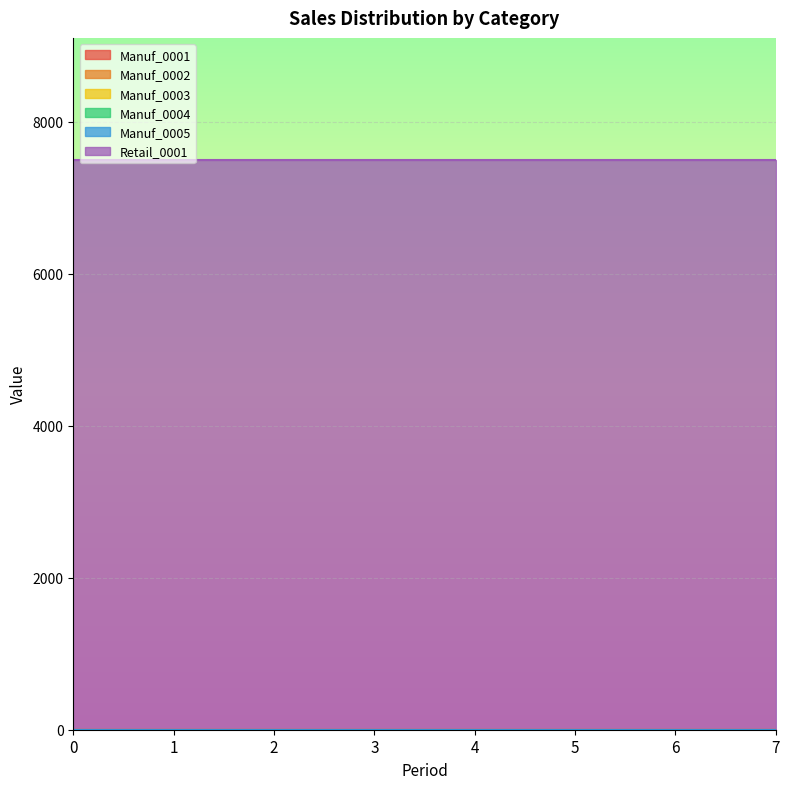

How many series are shown in this chart?

6